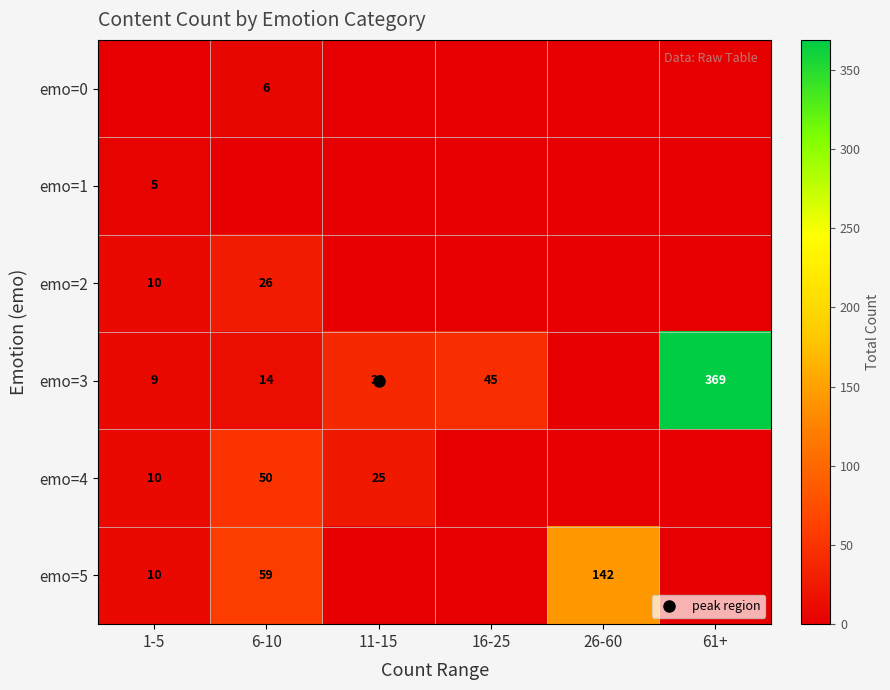

At which category is the sum across all series the highest?

61+